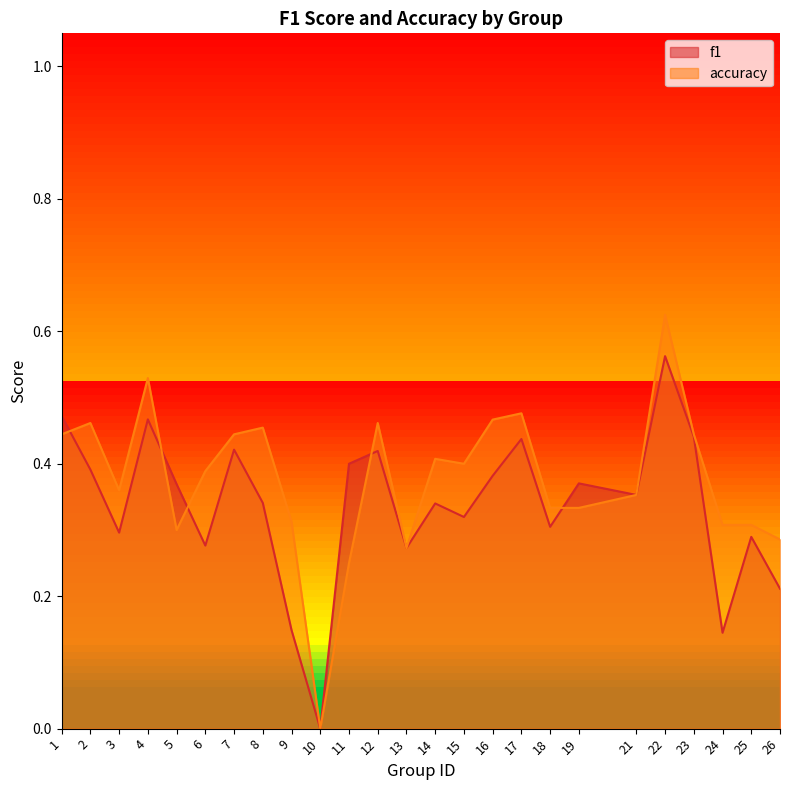

List the labels in order of f1 value, largest first.

22, 1, 4, 23, 17, 7, 12, 11, 2, 16, 19, 5, 21, 8, 14, 15, 18, 3, 25, 6, 13, 26, 9, 24, 10